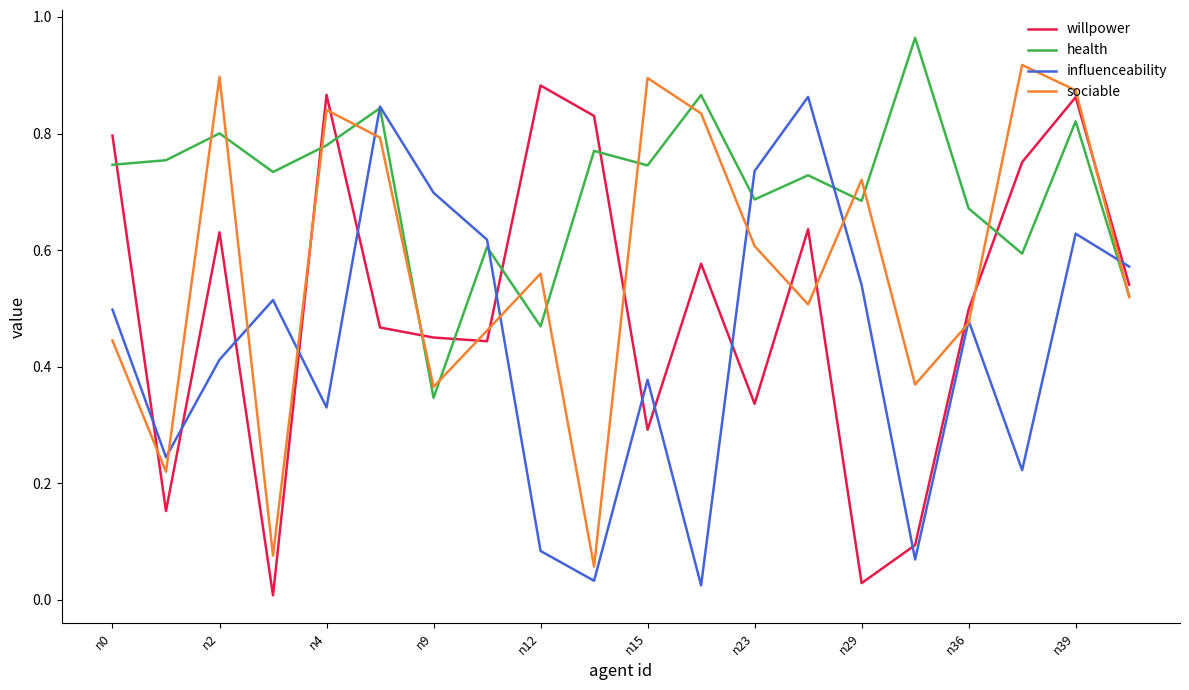

List the series in order of their overall mean, lowest first.

influenceability, willpower, sociable, health